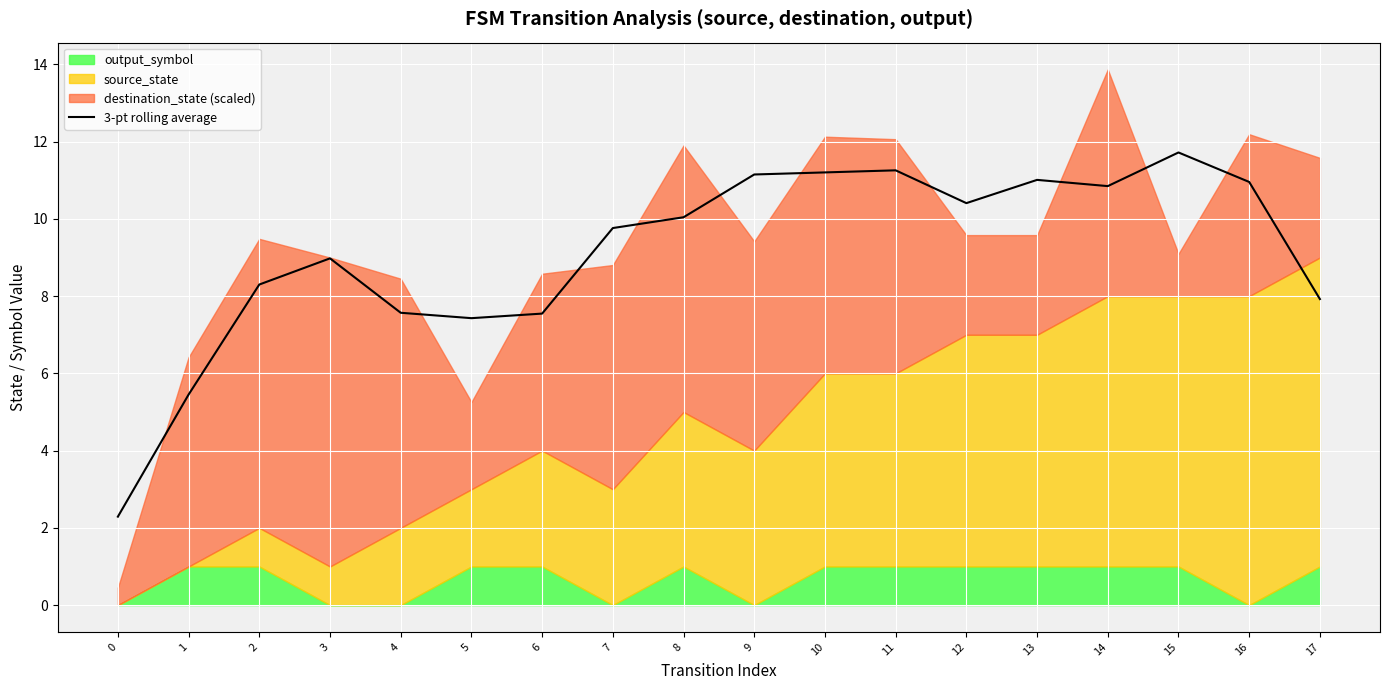

How many points are lower than both their immediate neighbors (excluding endpoints)?

3